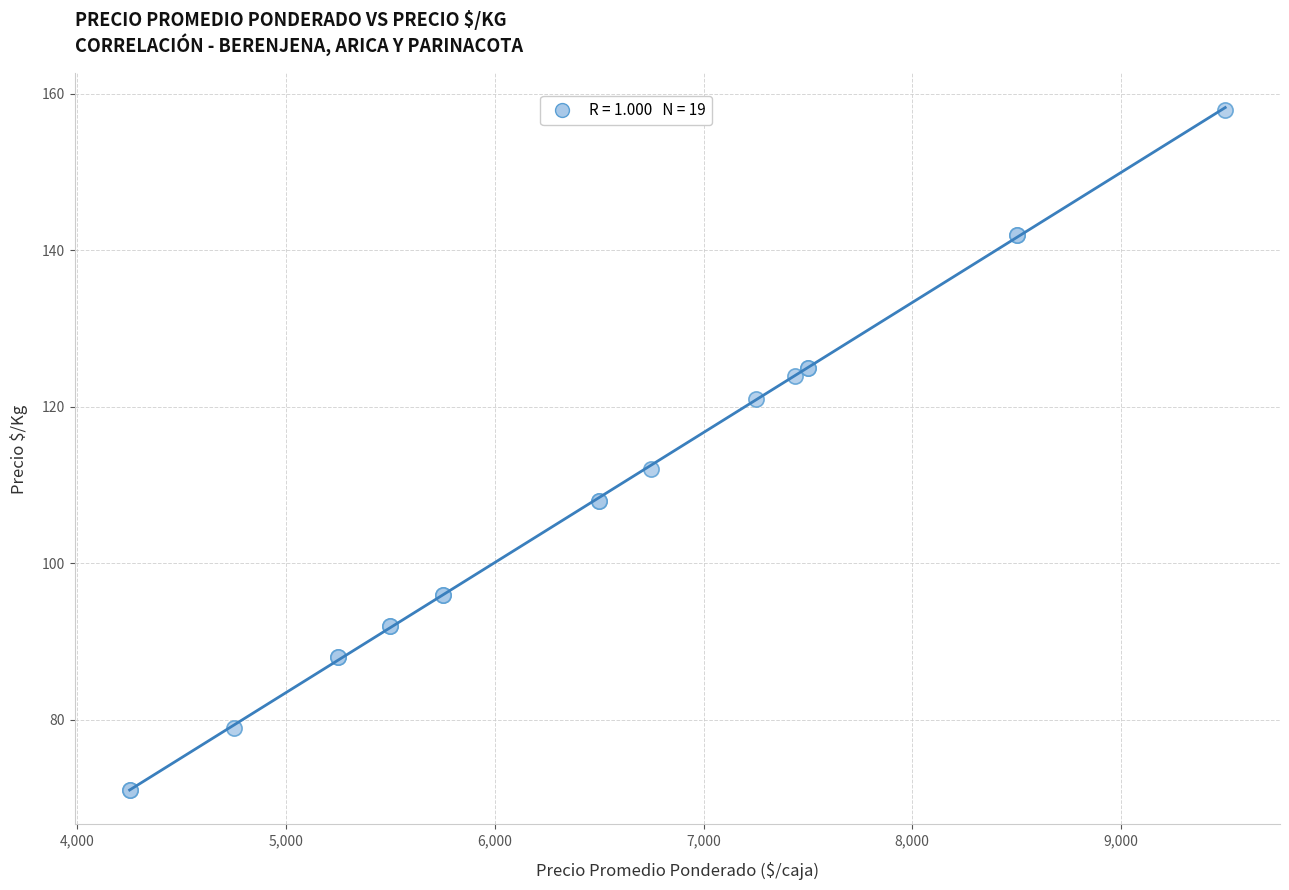

What Y value in the scatter plot is closest to 114?

112